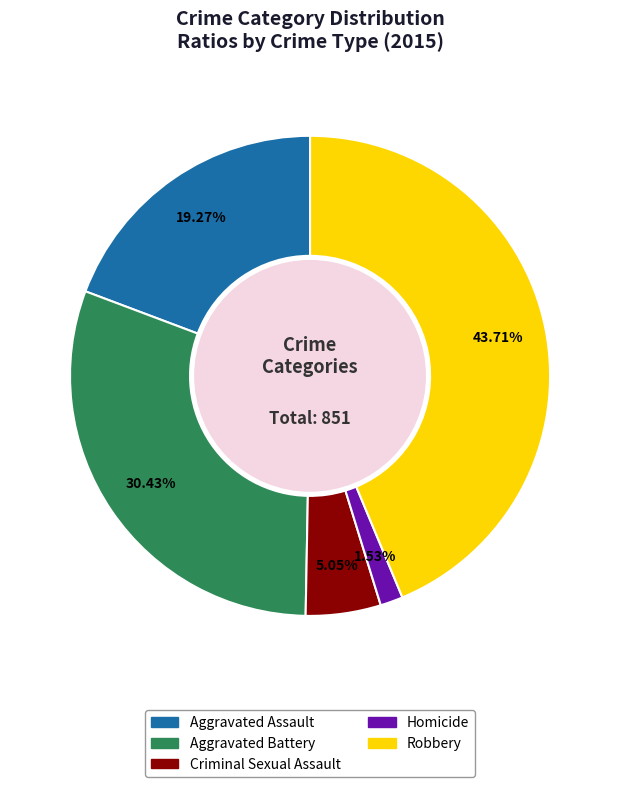

Count the number of slices in the pie.

5